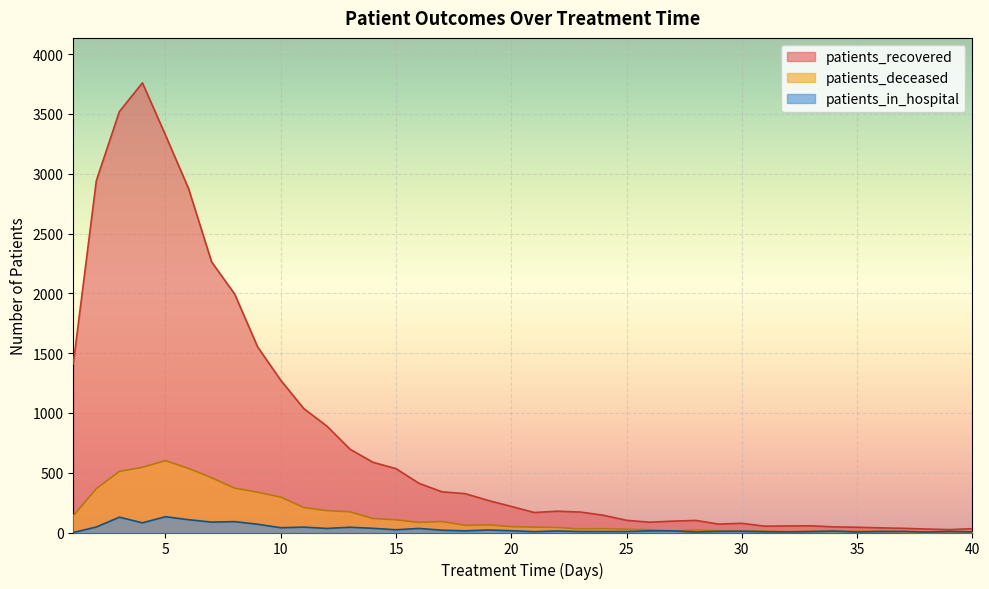

Rank the categories by patients_recovered value from lowest to highest.

39, 38, 40, 37, 36, 35, 34, 31, 32, 33, 29, 30, 26, 27, 28, 25, 24, 21, 23, 22, 20, 19, 18, 17, 16, 15, 14, 13, 12, 11, 10, 1, 9, 8, 7, 6, 2, 5, 3, 4